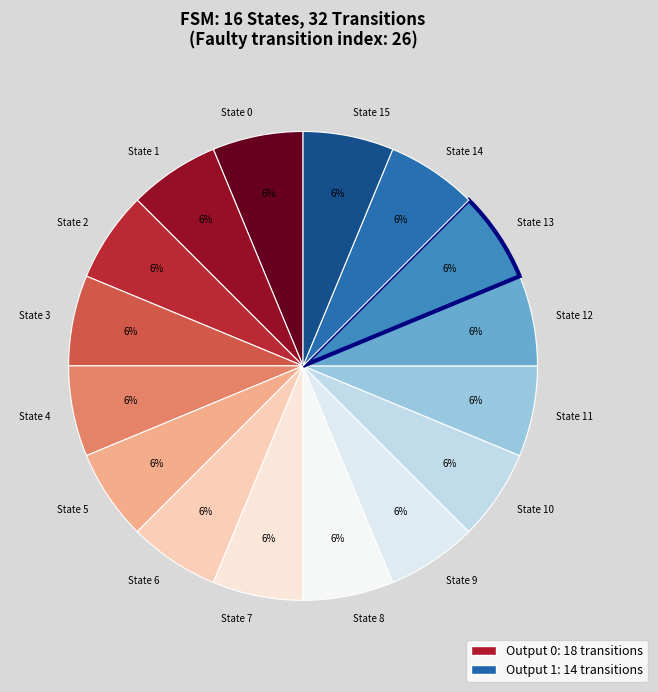

Is the sum of State 5 and State 8 greater than half?

No